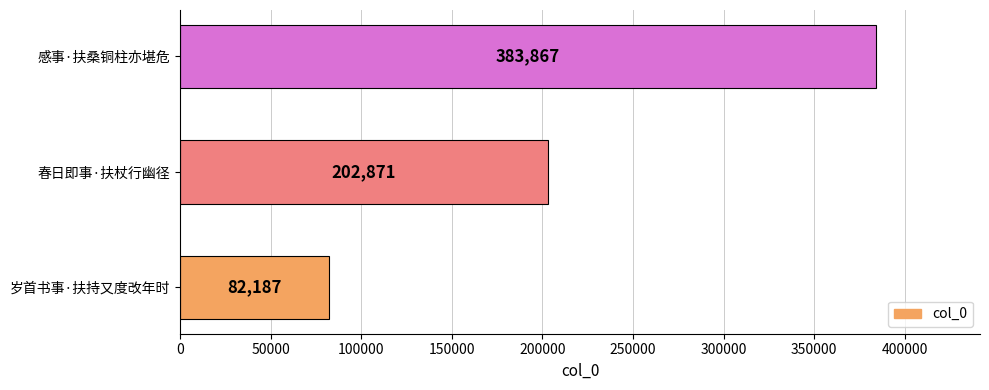

Rank the categories by value from lowest to highest.

岁首书事·扶持又度改年时, 春日即事·扶杖行幽径, 感事·扶桑铜柱亦堪危